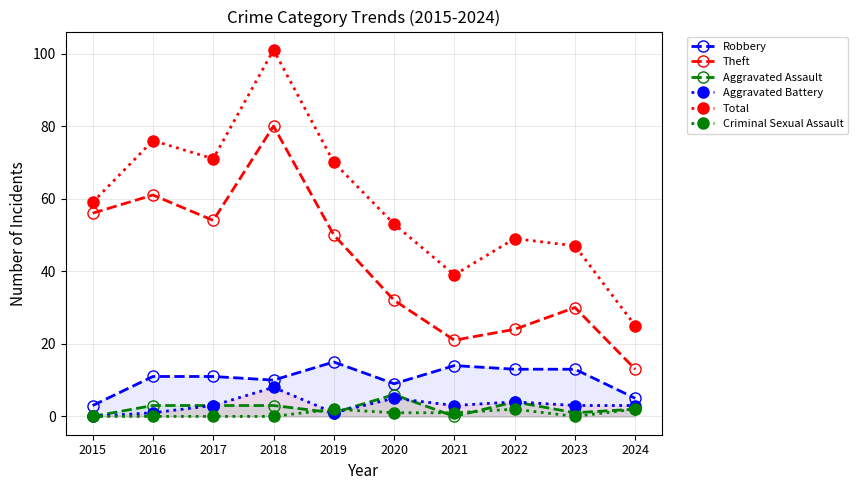

Between 2021 and 2022, which series saw the biggest shift?

Total